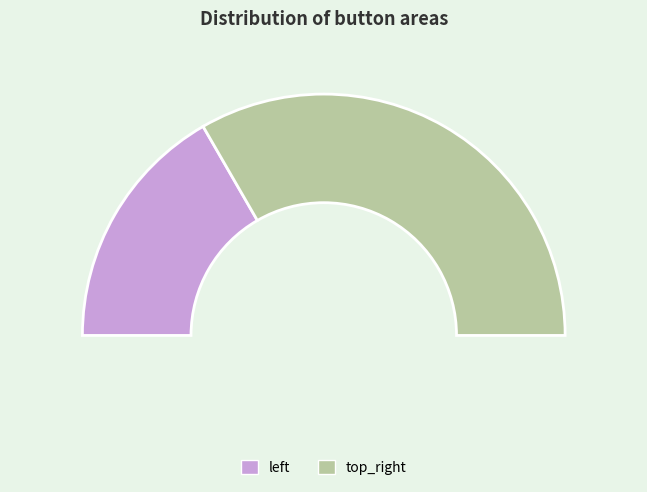

To the nearest percent, what portion does top_right represent?

67%